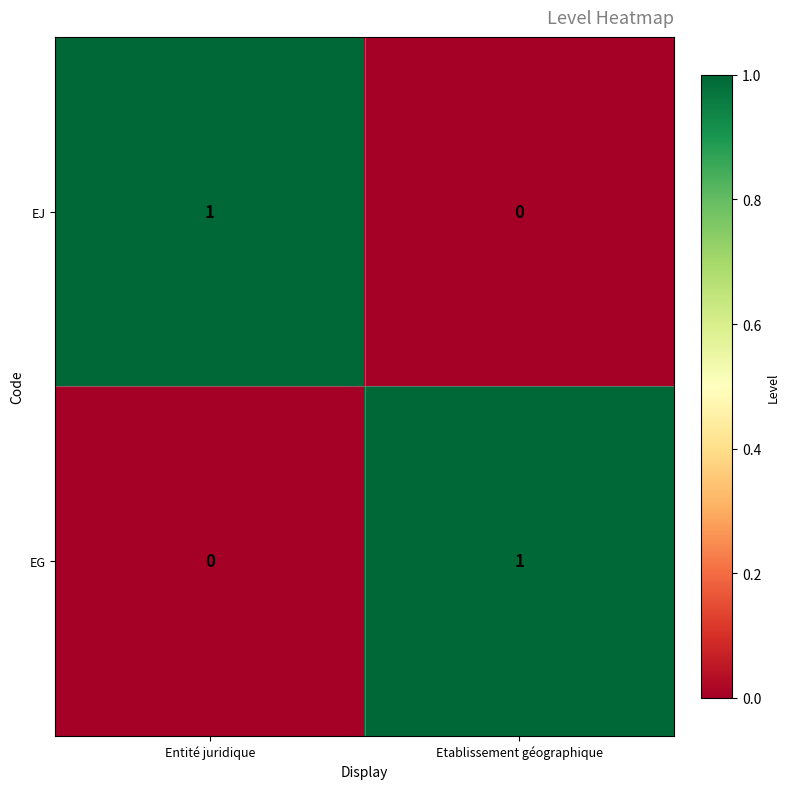

At which label is EG closest to 0?

Entité juridique